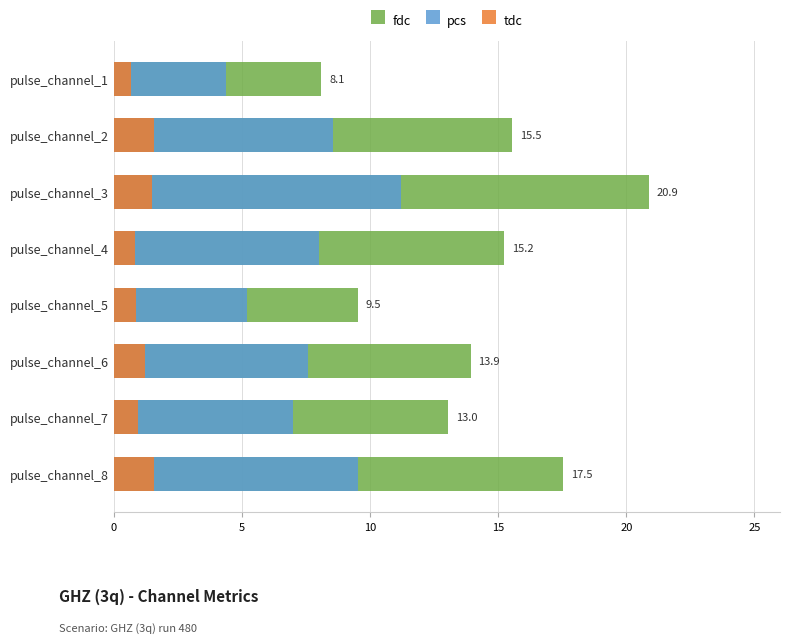

What are all the series names shown in the legend?

fdc, pcs, tdc